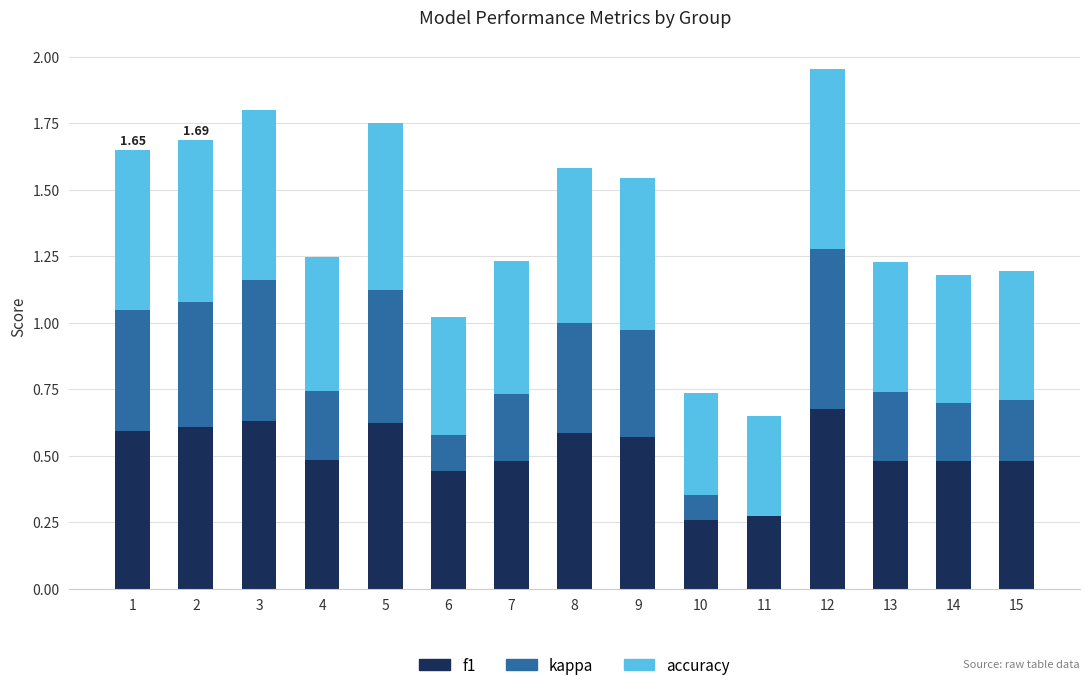

The accuracy series shows 0.6 at 9. True or false?

True